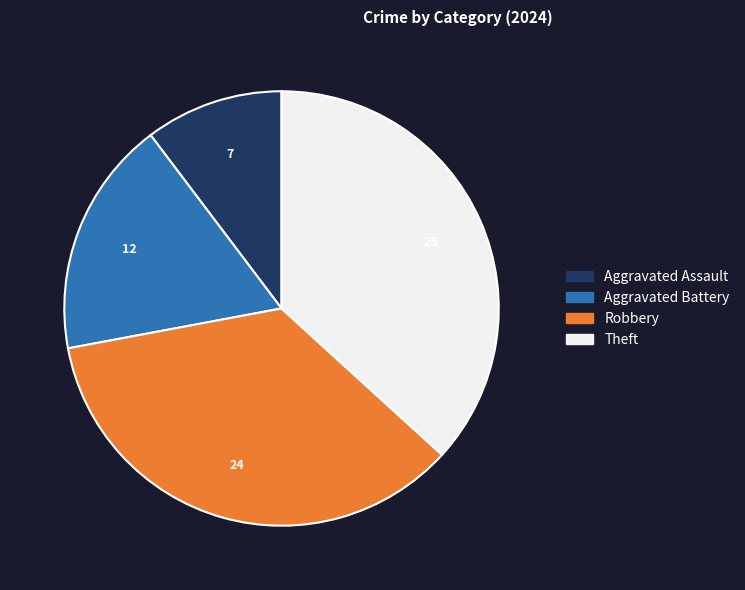

Is the sum of Robbery and Theft greater than half?

Yes